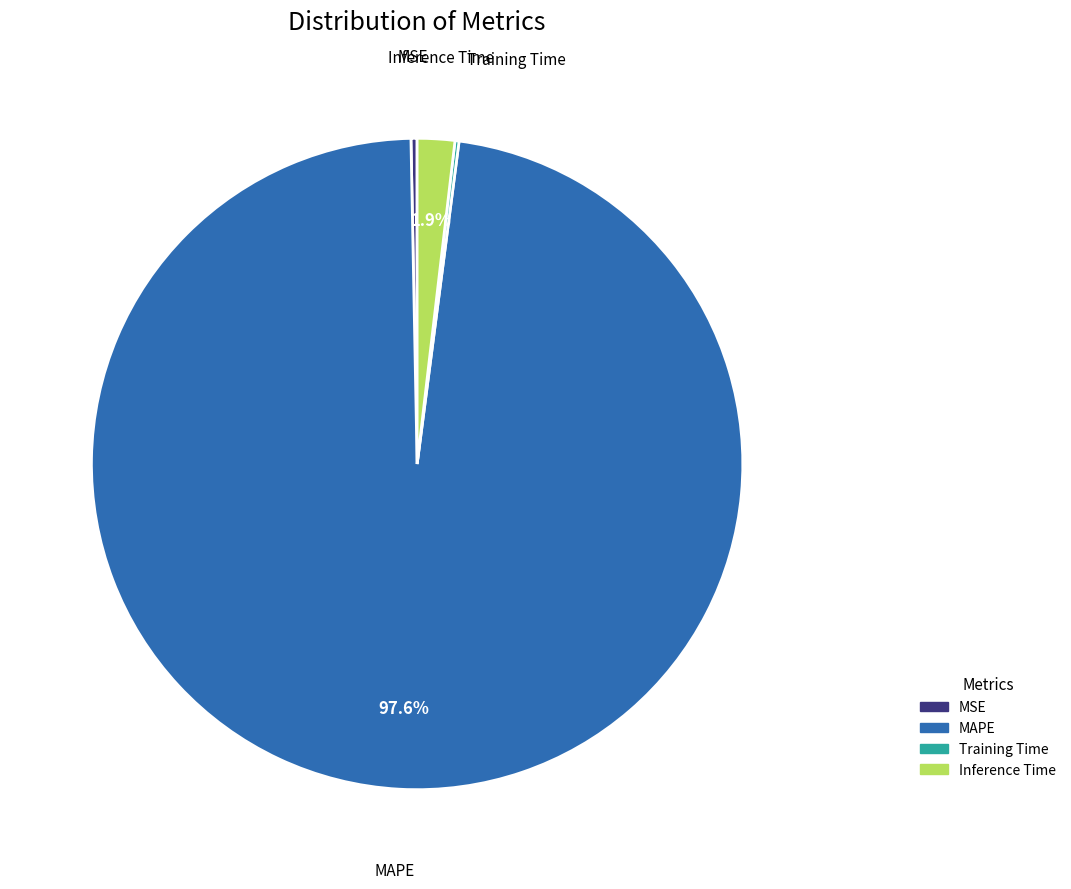

Does MAPE represent more than half of the total?

Yes